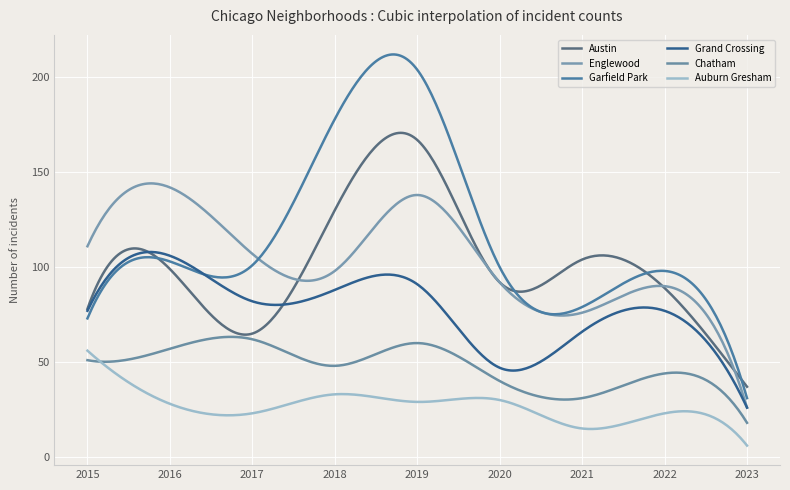

What is the highest value of the Chatham series?

63.3